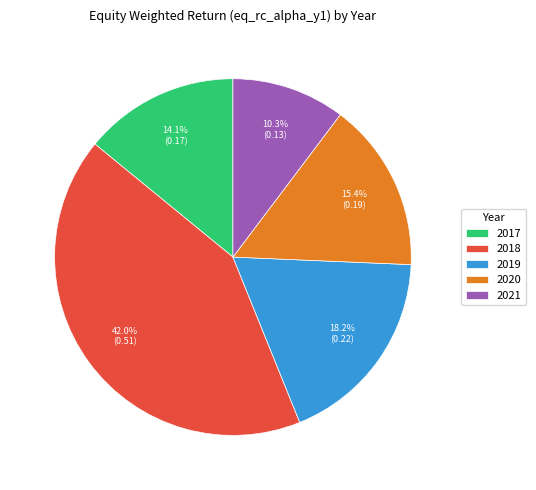

Rank the categories by value from lowest to highest.

2021, 2017, 2020, 2019, 2018